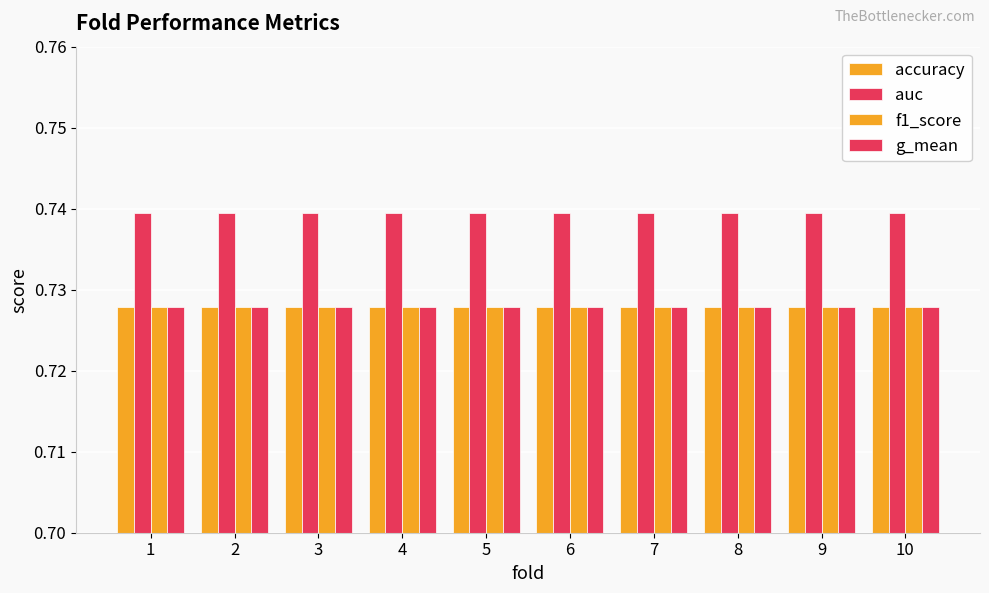

What is the value of the f1_score bar at the 9th from the left?

0.7